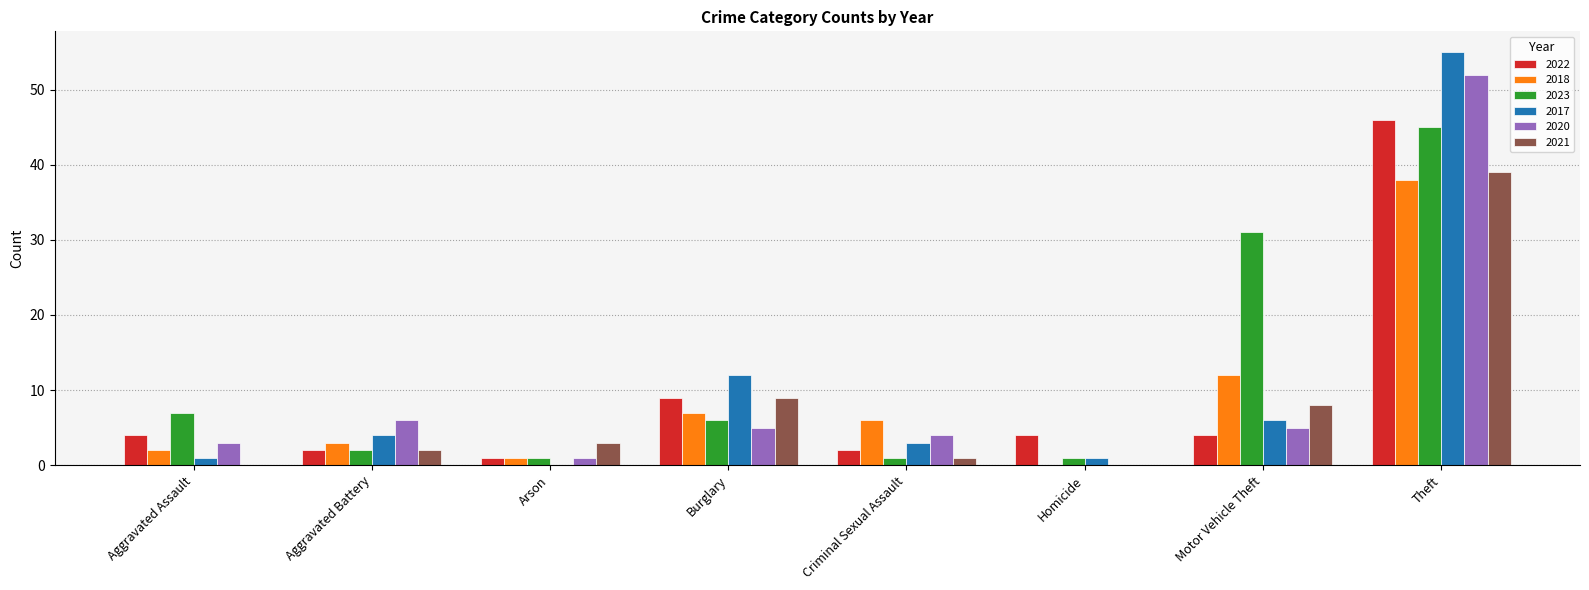

What is the sum of all 2022 values?

72